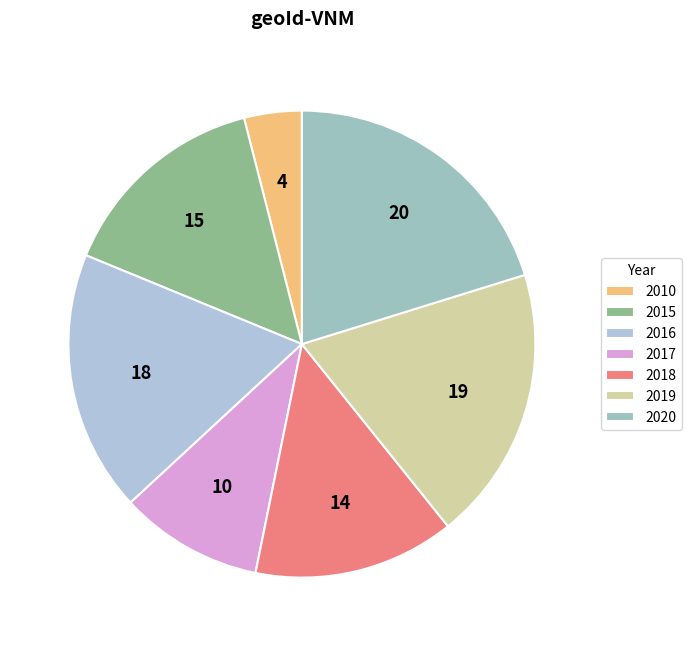

Is it true that 2010 is 16% of the pie?

False